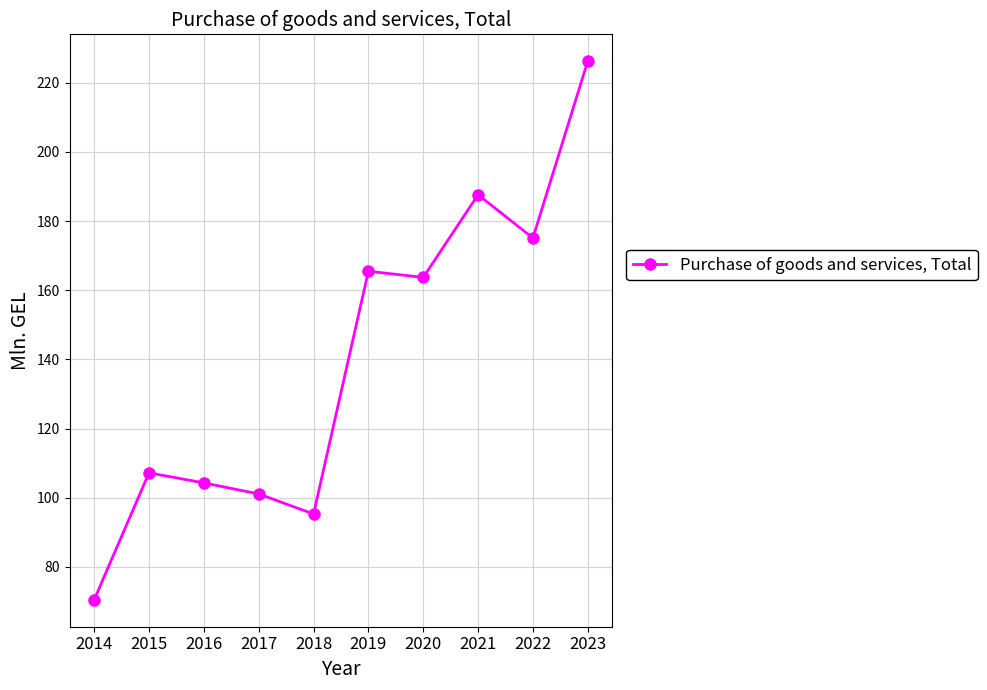

The value at 2022 is 175.1. True or false?

True